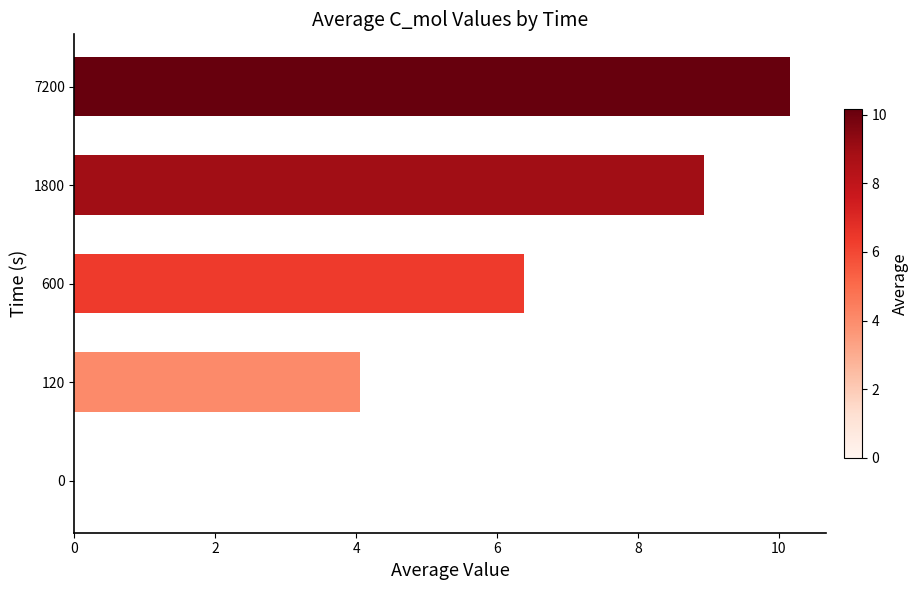

The chart shows a value of 2.9 at 600. True or false?

False